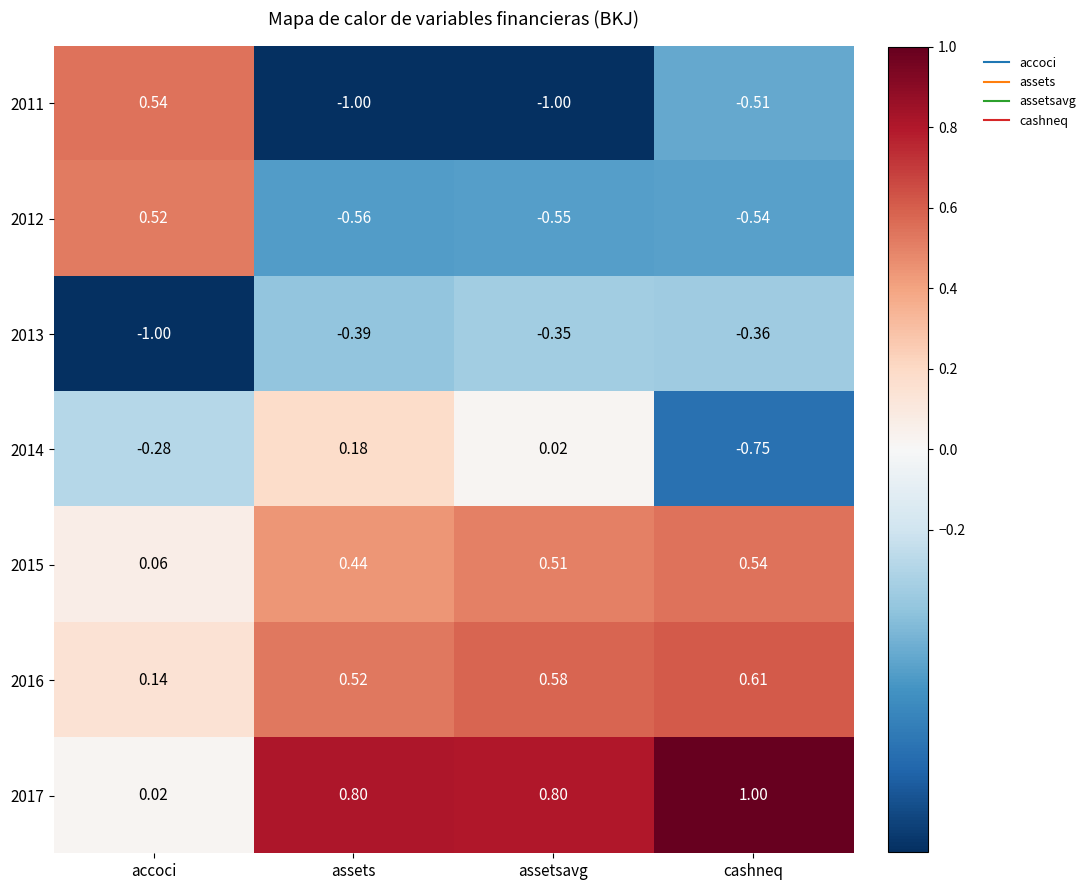

At which label is 2015 closest to 0?

accoci